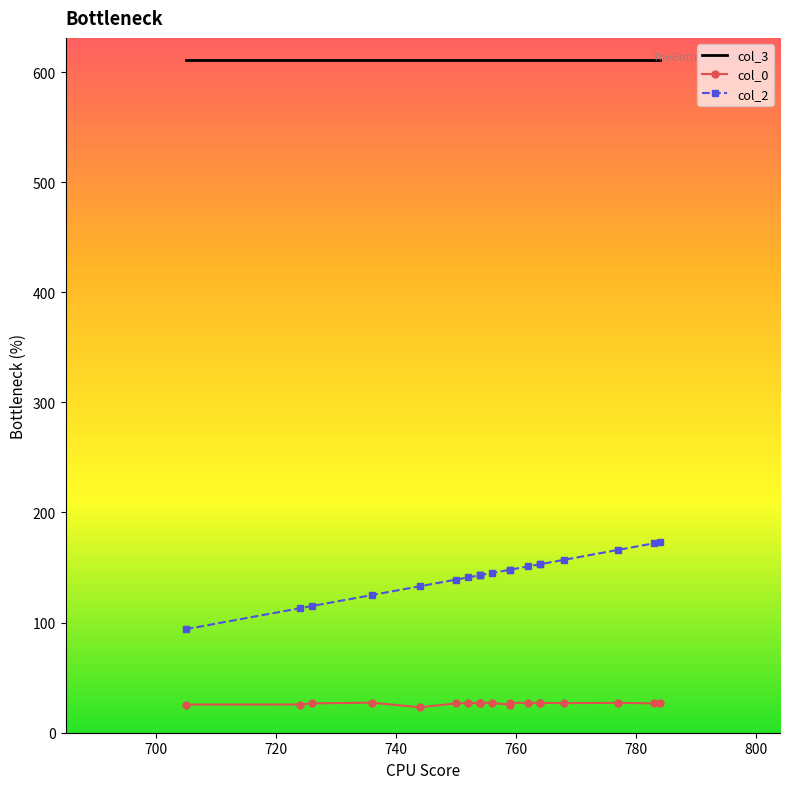

What is the spread (max minus min) of values at 11?

585.5